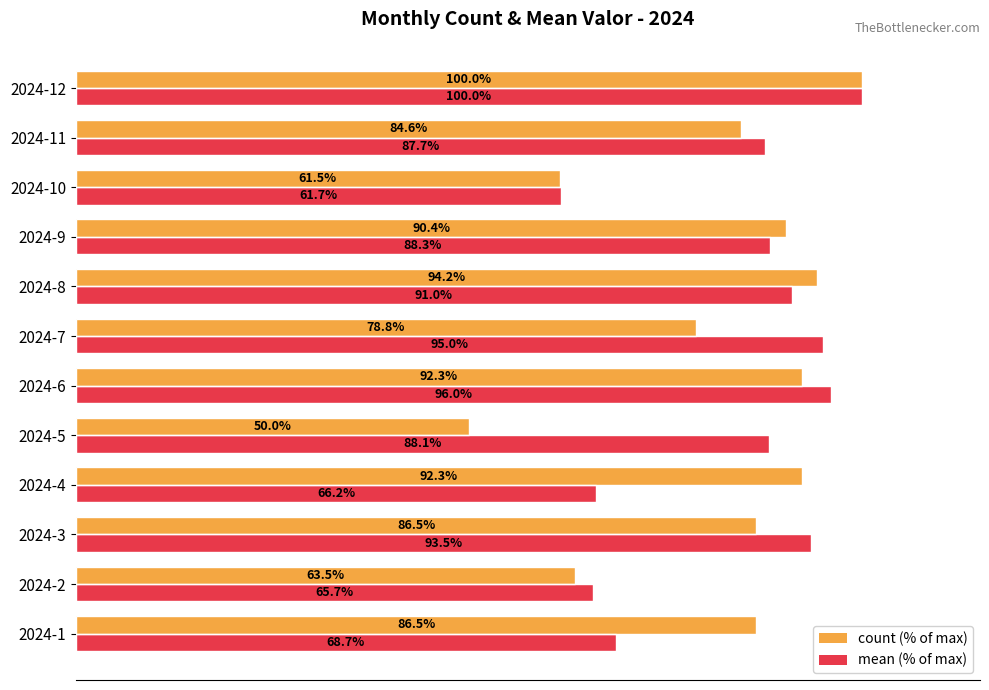

Between 2024-1 and 2024-9, which series saw the biggest shift?

mean (% of max)